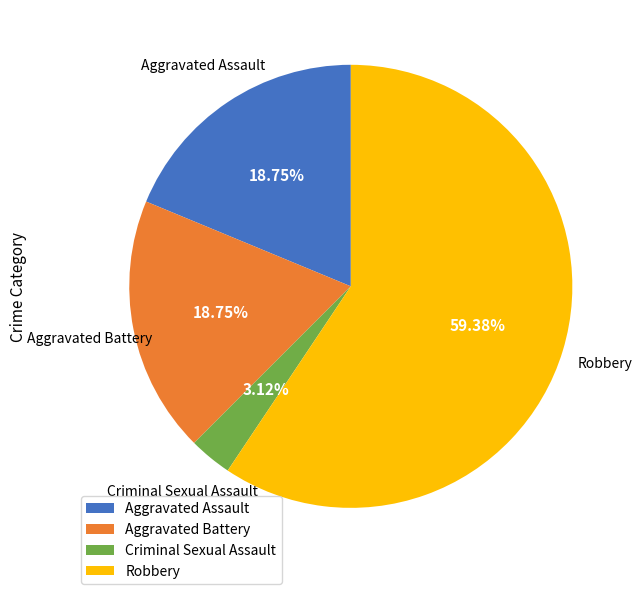

Does any single category account for the majority?

Yes